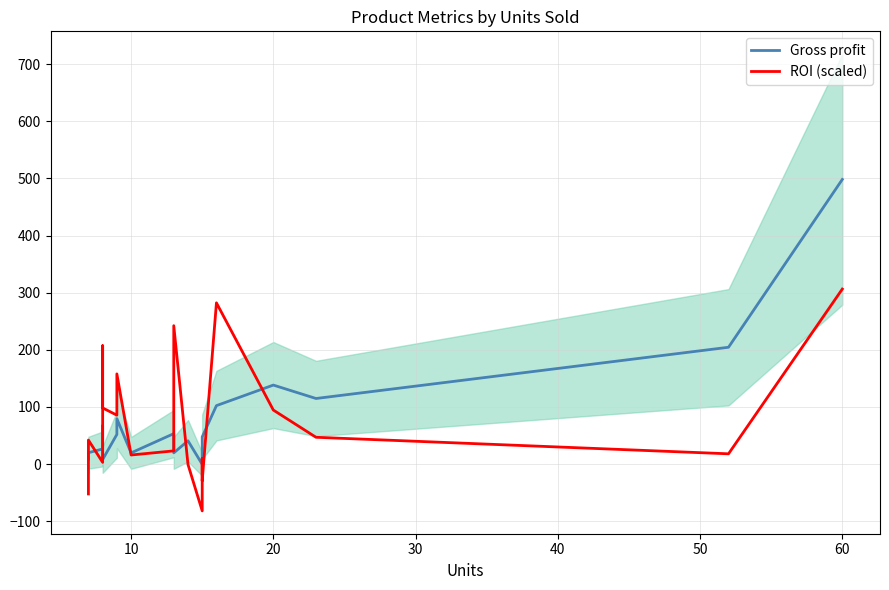

Is it true that Gross profit equals 32.5 at 70?

False